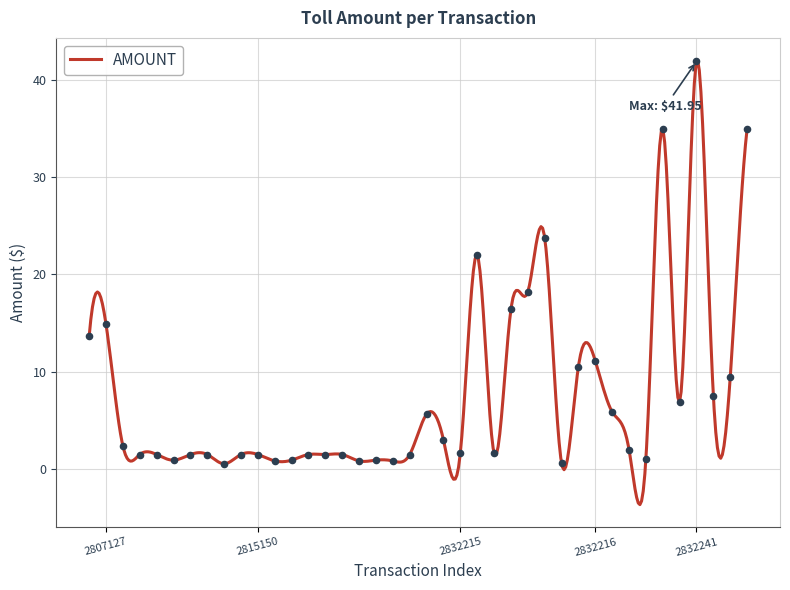

Between 2832216-5 and 2832216-6, which is larger?

2832216-5